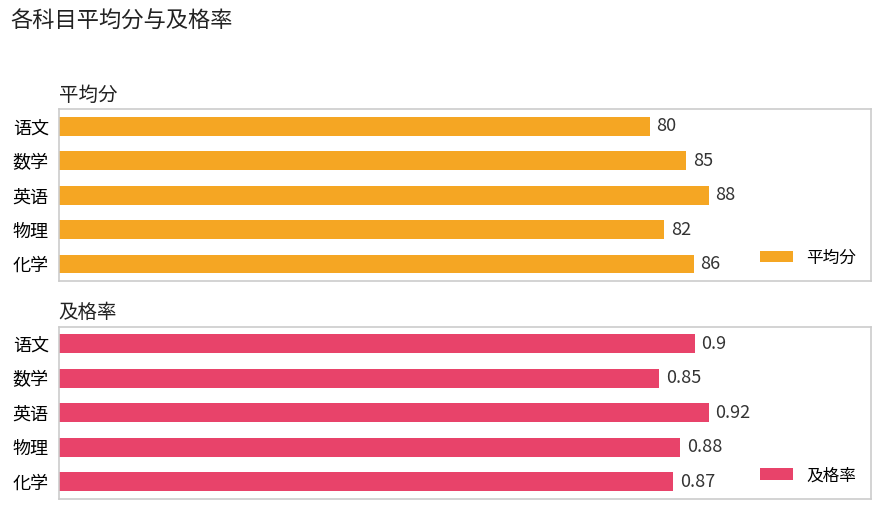

Rank the categories by 及格率 value from highest to lowest.

英语, 语文, 物理, 化学, 数学